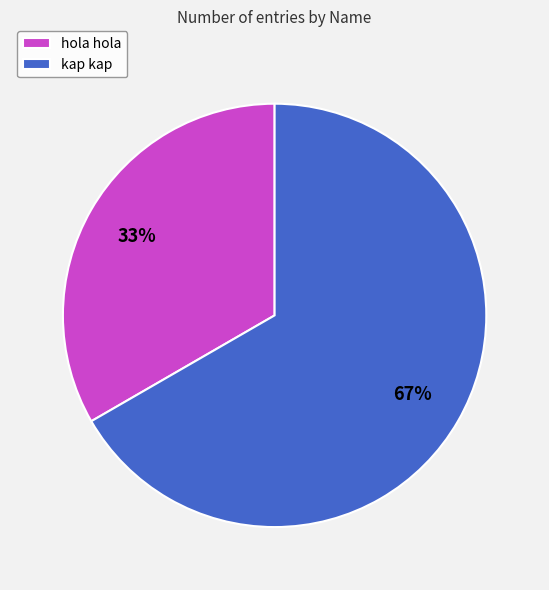

Count the number of slices in the pie.

2